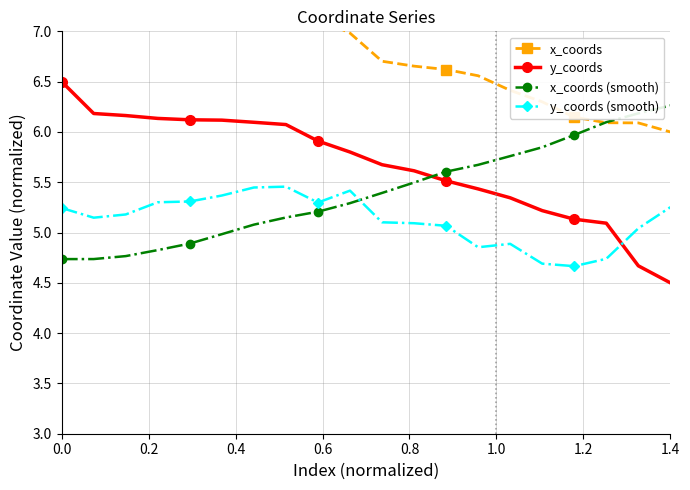

What is the minimum value shown in the chart?

4.5